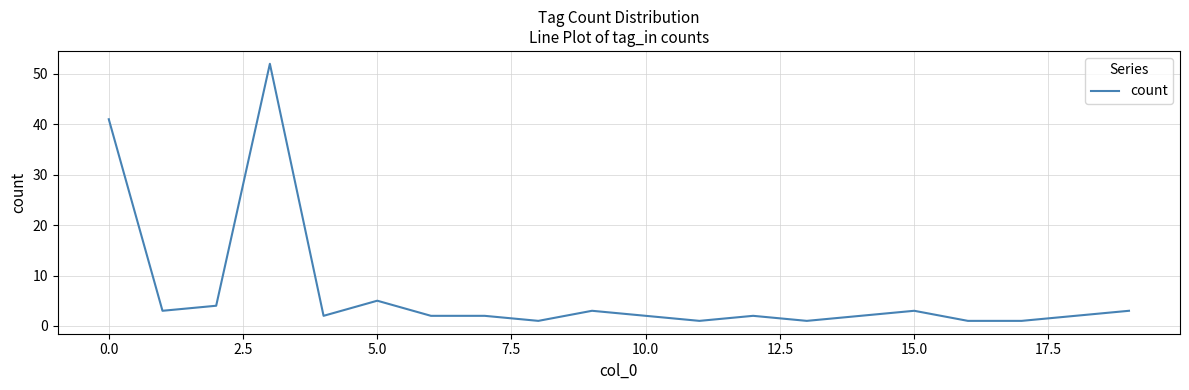

What is the difference between the maximum and minimum values?

51